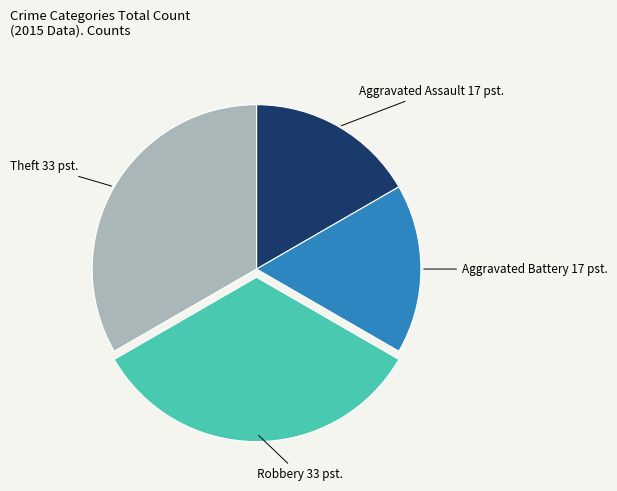

Does any single category account for the majority?

No